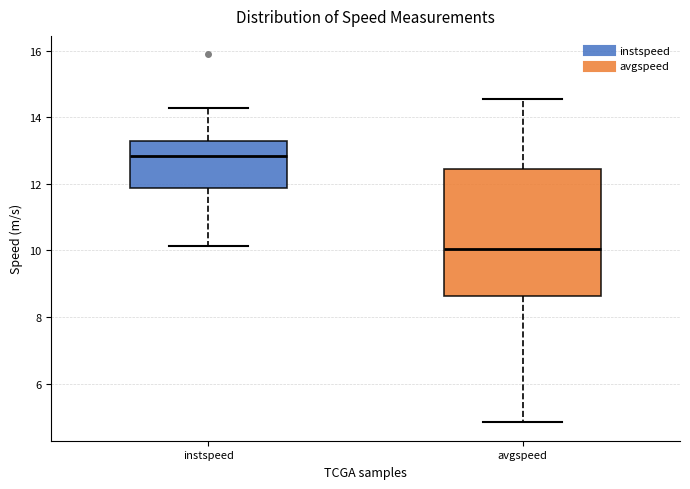

Reading left to right, transcribe this box plot: for each box, give where its median line is, the range the box spans, and where its two whiskers end, as read against the y-axis. The values are not printed on the chart, so give them approximately, as read against the axis.

instspeed: median 12.8, box 11.8 to 13.2, whiskers 10.2 to 14.2
avgspeed: median 10.0, box 8.6 to 12.4, whiskers 4.8 to 14.6